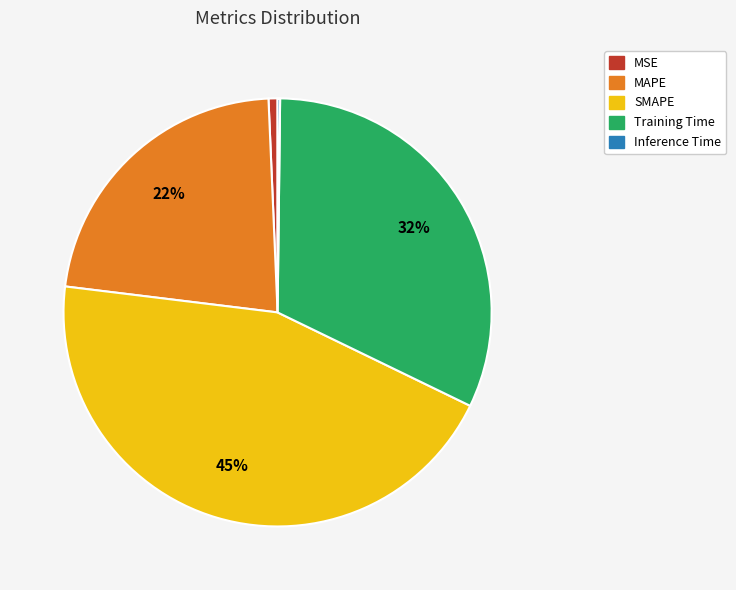

Which slice is the largest?

SMAPE